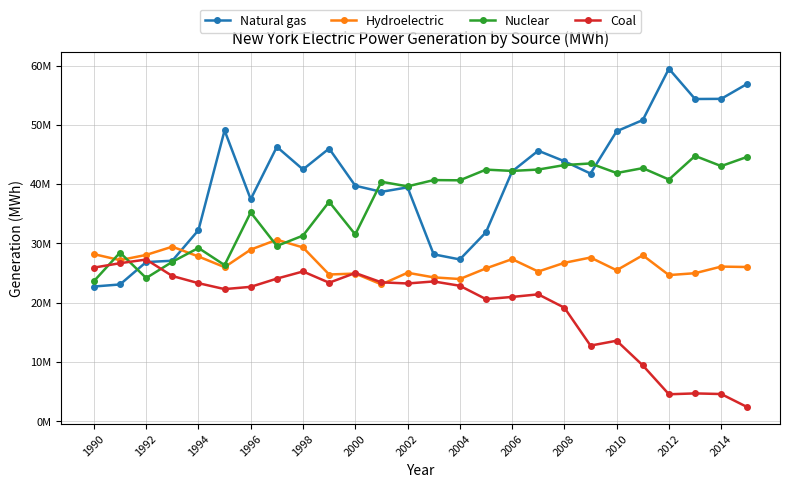

What is the value of the Coal point at the 26th from the left?

2380066